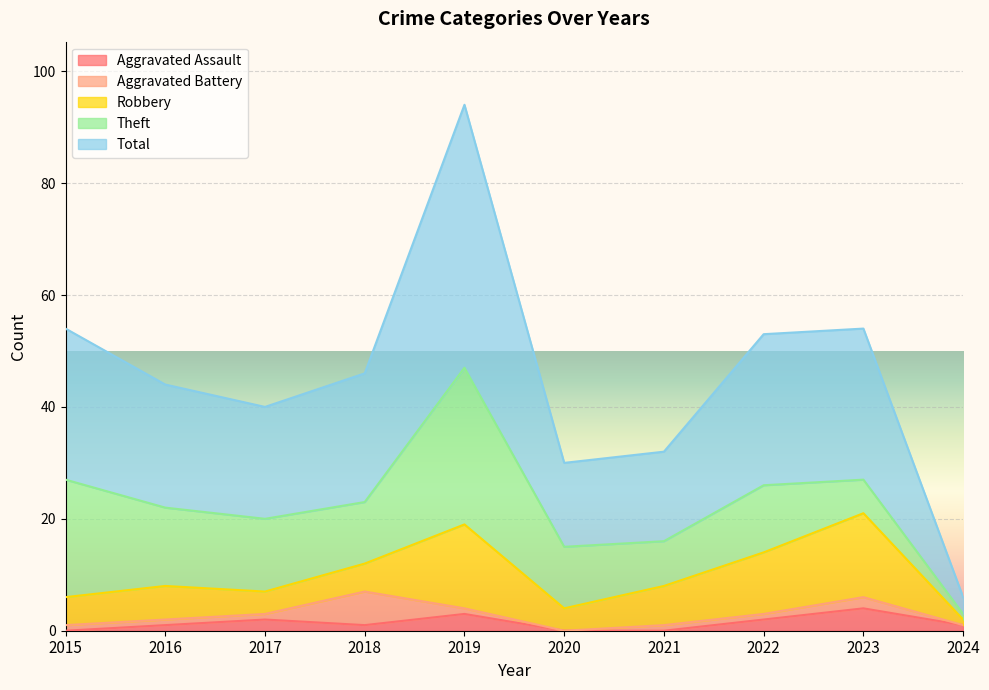

True or false: Total and Robbery cross at least once.

False